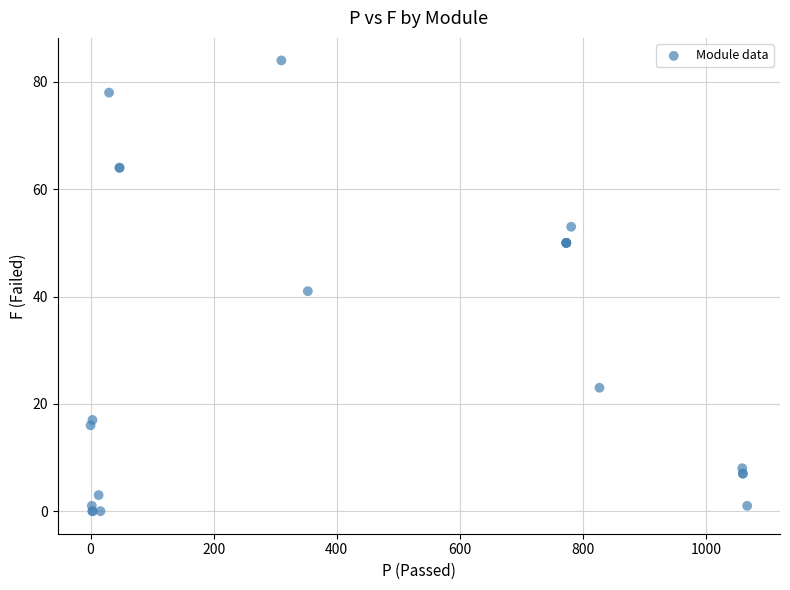

What Y value in the scatter plot is closest to 42?

41